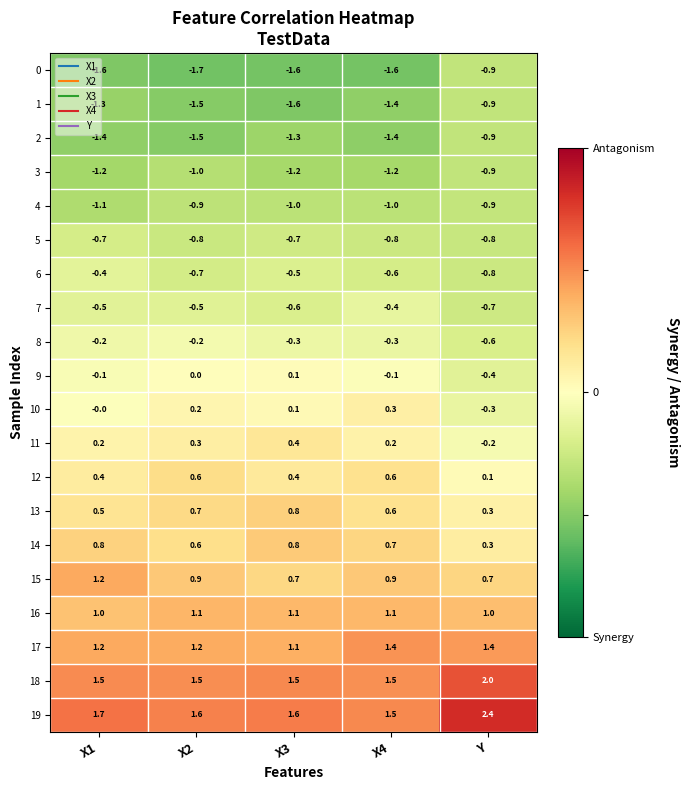

What is the average value of the 19 series?

1.8